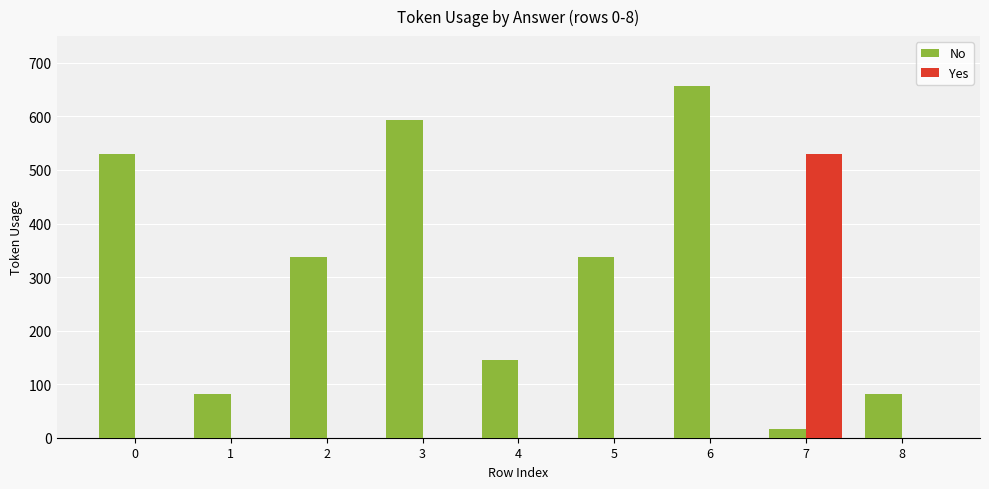

What are all the series names shown in the legend?

No, Yes